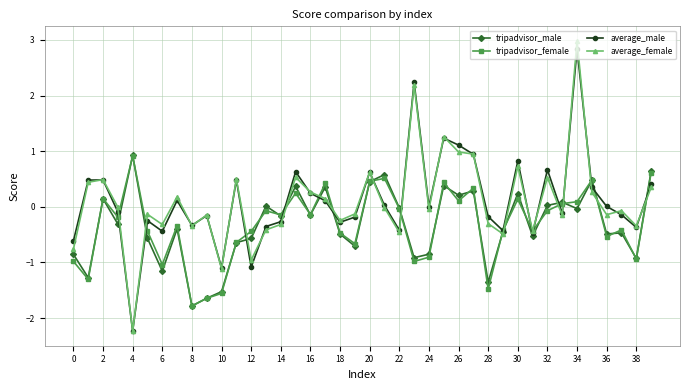

True or false: average_female has more than 1 interior local peaks.

True